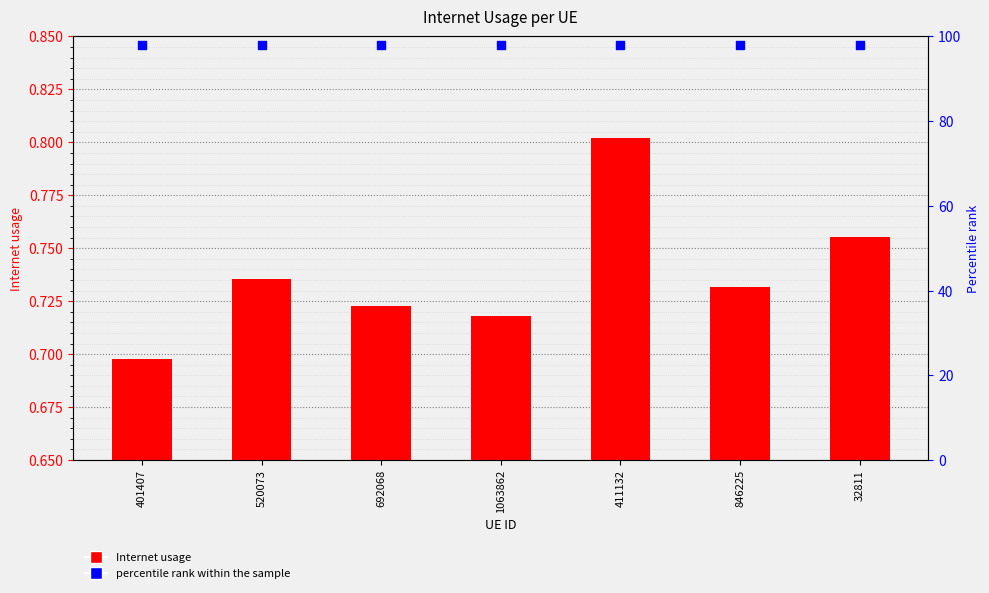

Which series has the largest Y range (max minus min)?

Internet usage